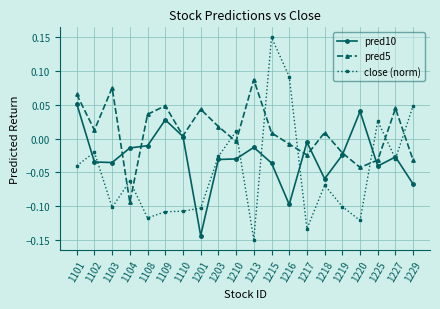

The value of pred5 at 1203 is 0.0. True or false?

True